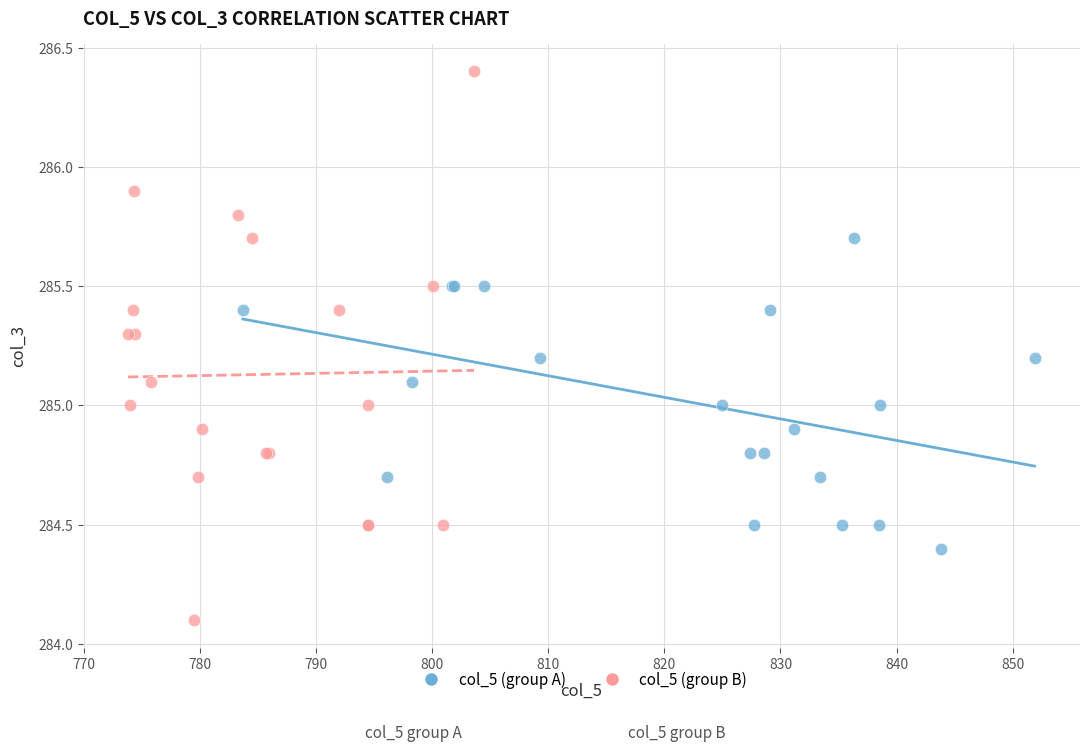

Which series has the widest spread of Y values?

col_5 (group B)